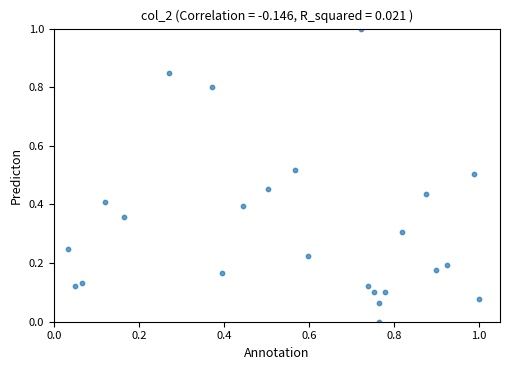

What is the range of Y values (max minus min)?

1.0